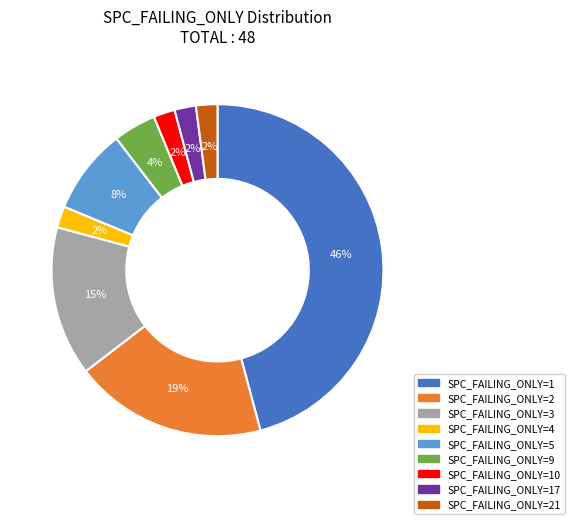

Is there any slice that represents more than half of the pie?

No